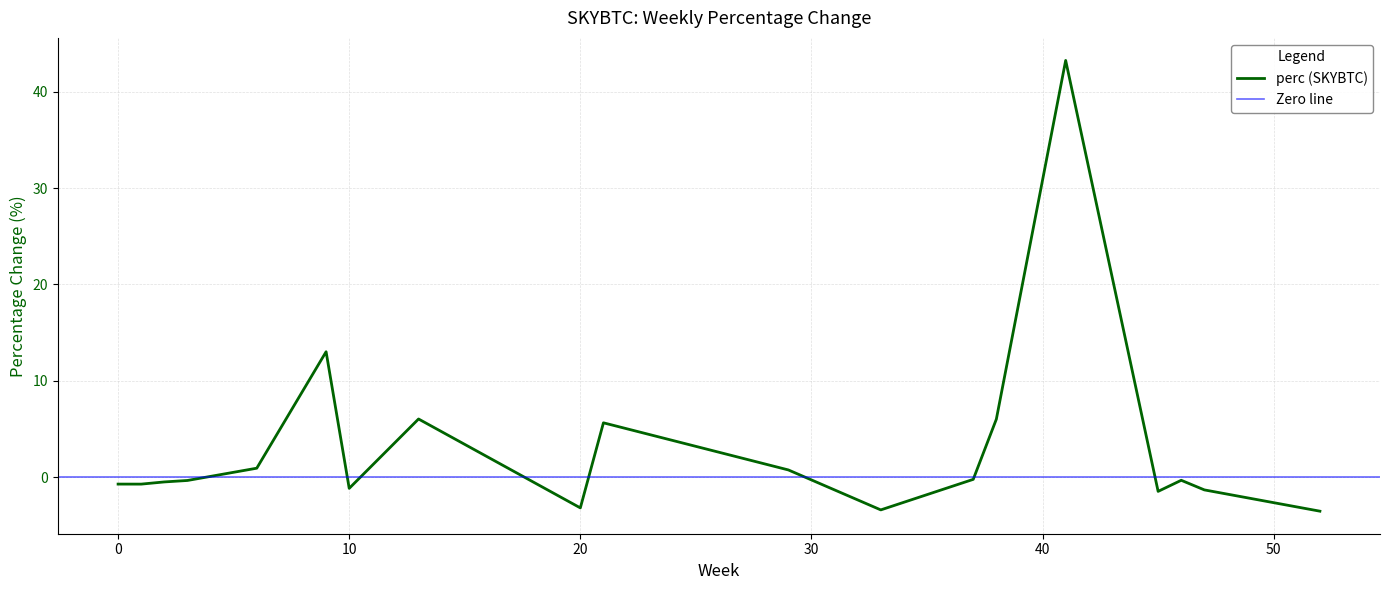

Is it true that perc (SKYBTC) equals -3.2 at 20?

True